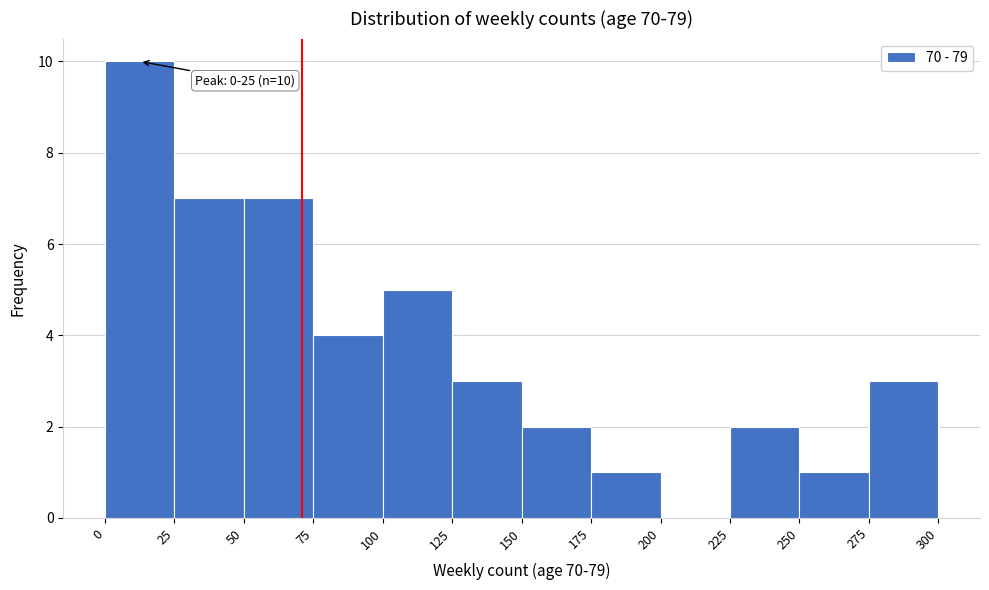

Over which range of the x-axis is the bar tallest?

0 to 25